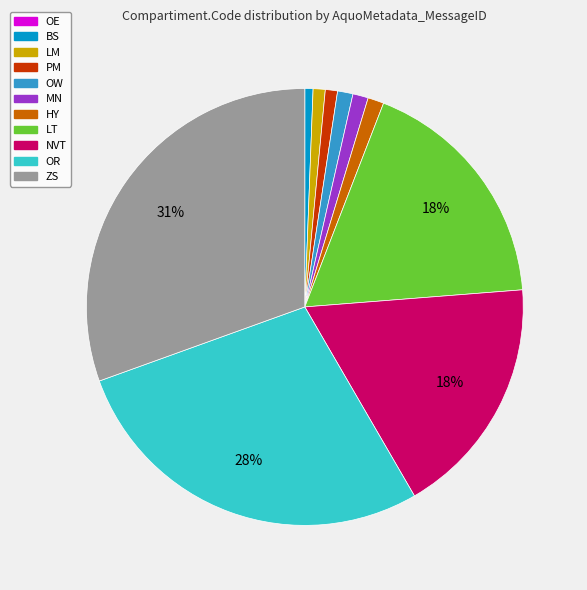

Which has a higher value, PM or ZS?

ZS